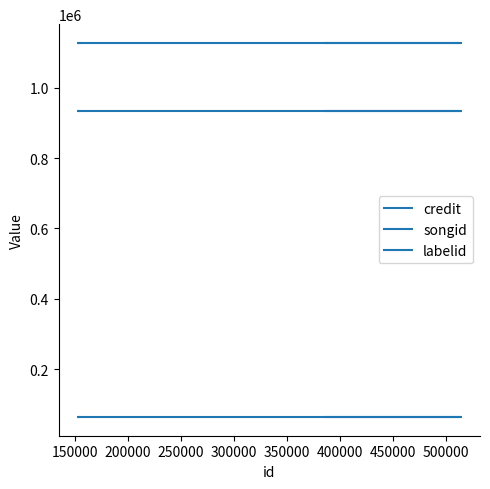

What is the lowest value of the credit series?

932859